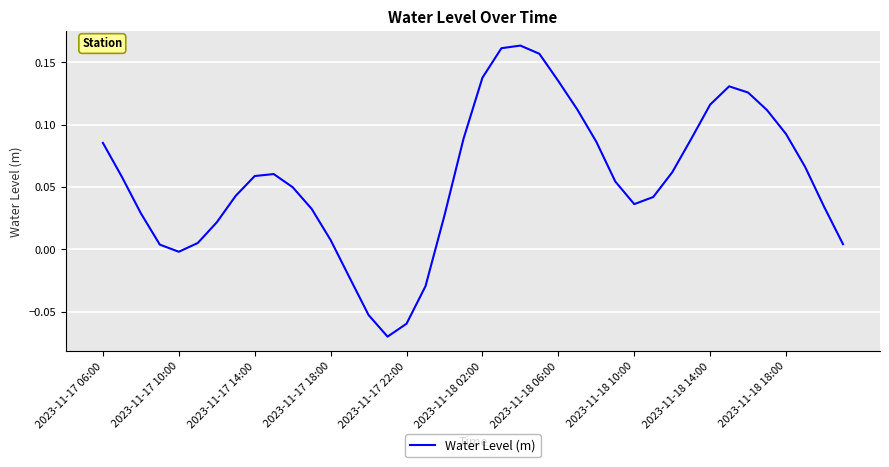

How many lines are shown in the chart?

1